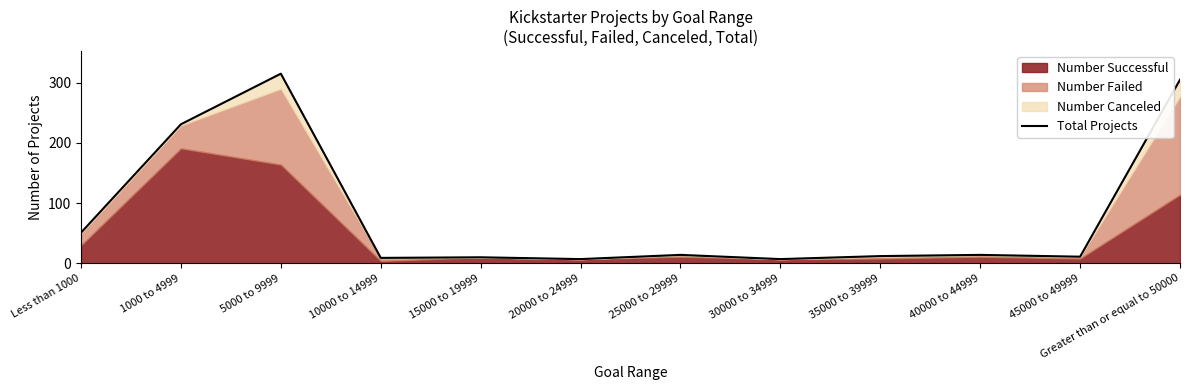

Reading right to left, list all the values displayed in this chart.

305	11	14	12	7	14	7	10	9	315	231	51